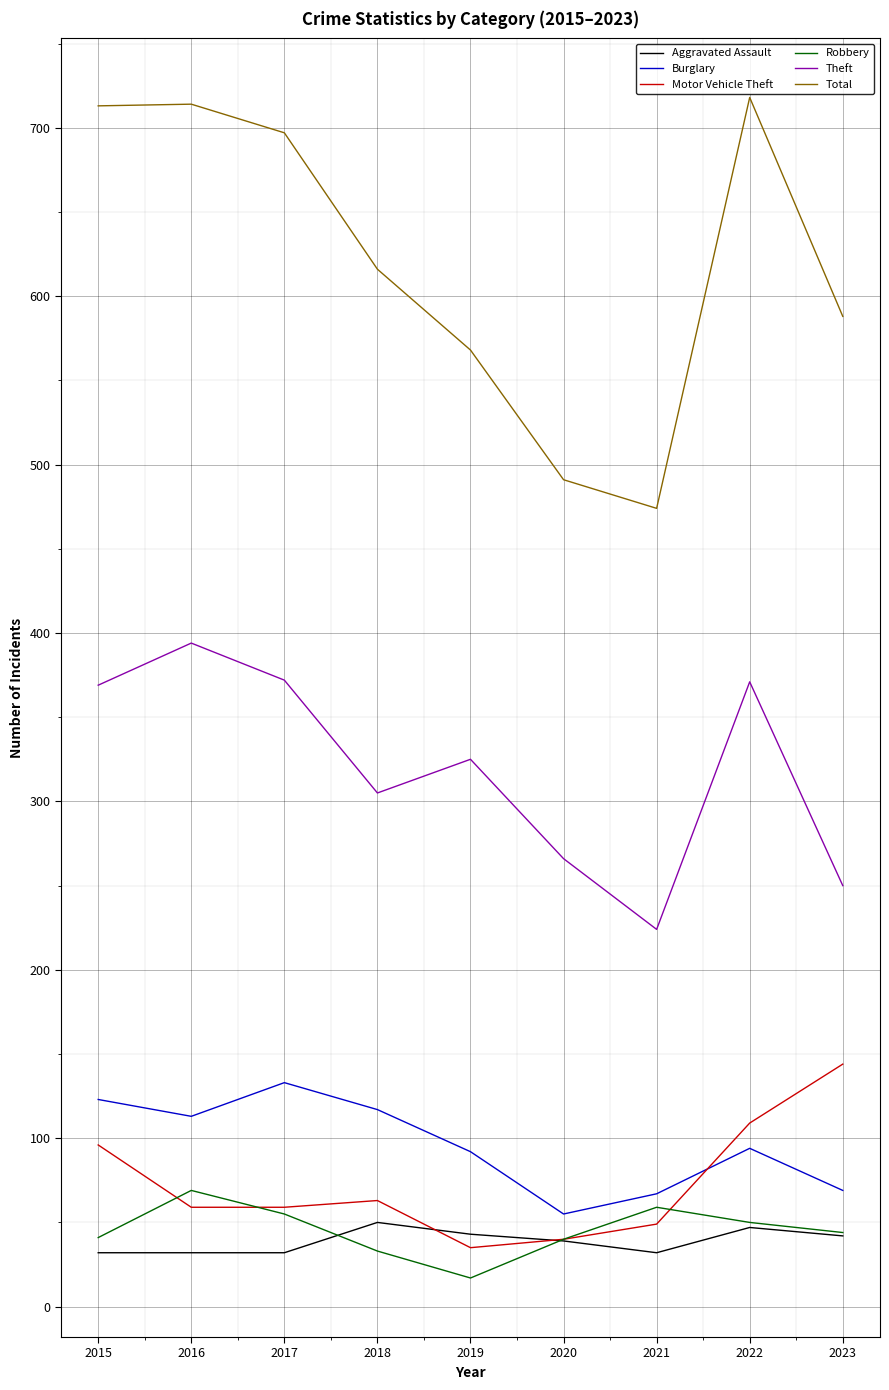

What is the highest value of the Burglary series?

133